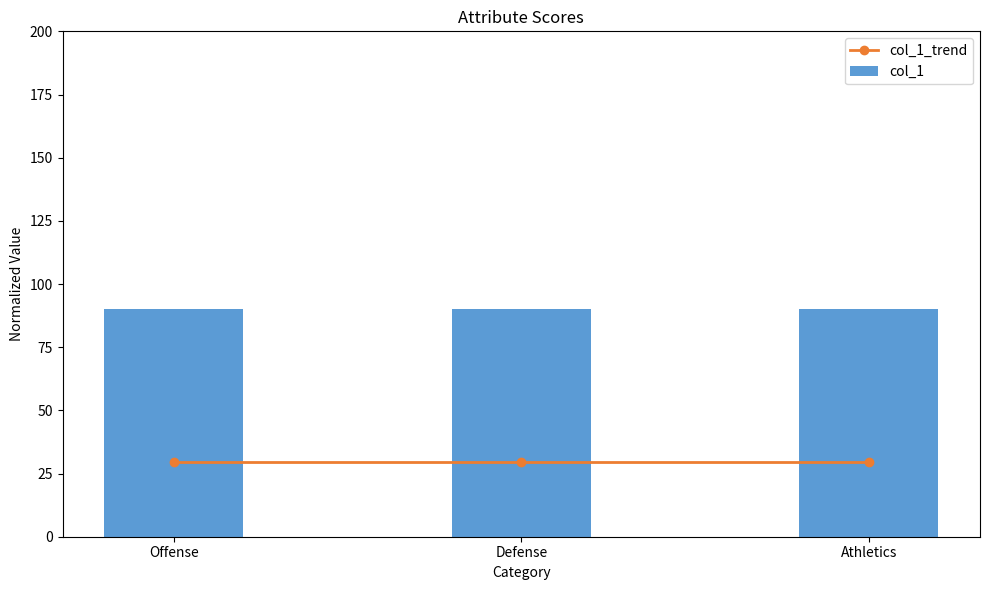

Reading left to right, list all the values displayed in this chart.

col_1_trend: 29.7	29.7	29.7
col_1: 90.0	90.0	90.0